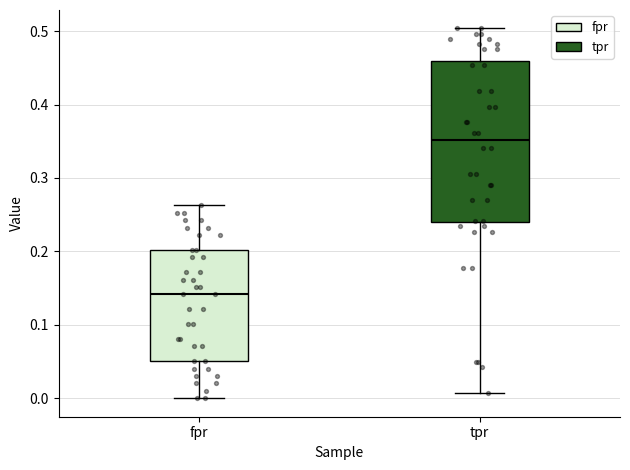

Where is the lower edge of the box for fpr on the y-axis? The values are not printed on the chart, so give them approximately, as read against the axis.

0.05